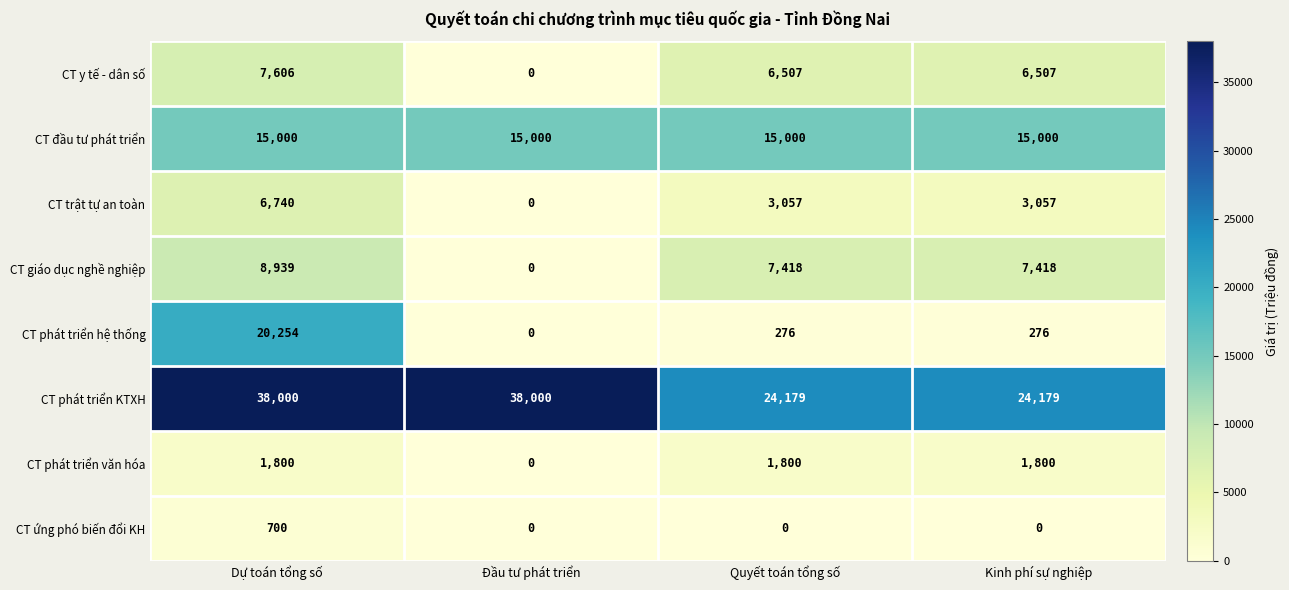

At which label does CT phát triển hệ thống first exceed 276?

Dự toán tổng số